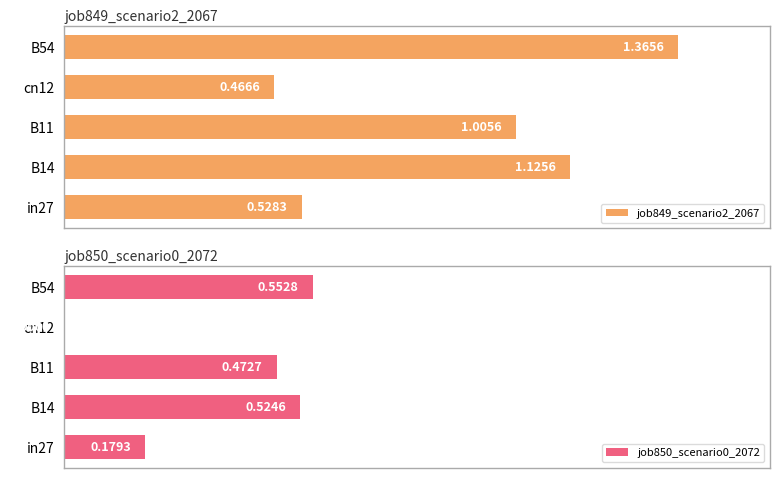

Rank the categories by job849_scenario2_2067 value from lowest to highest.

cn12, in27, B11, B14, B54